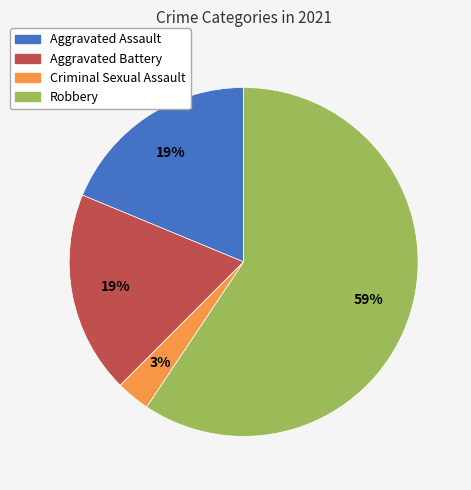

To the nearest percent, what portion does Aggravated Battery represent?

19%